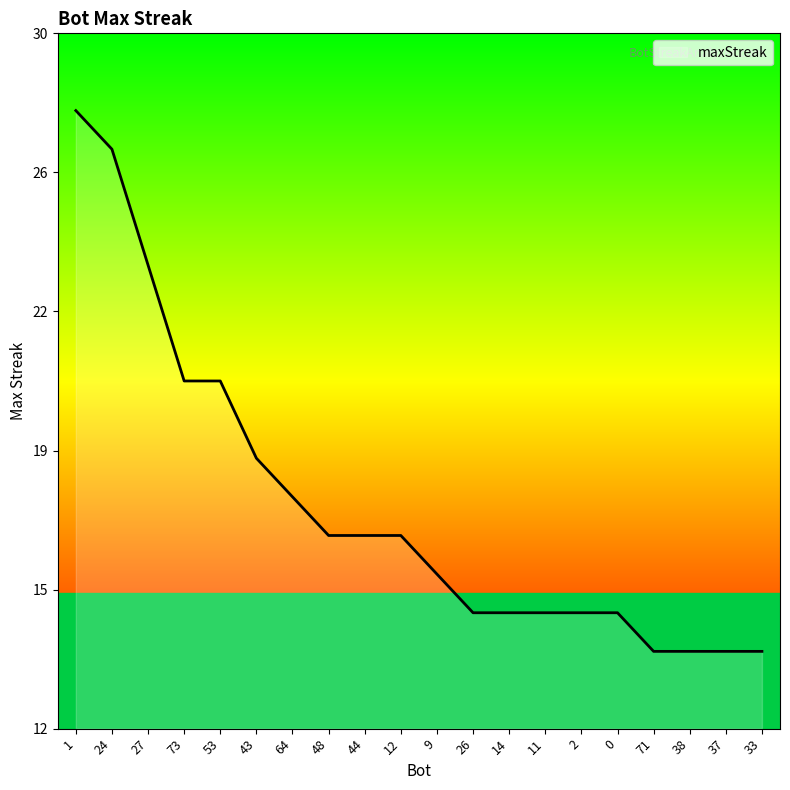

What is the label of the 3rd point from the left?

27